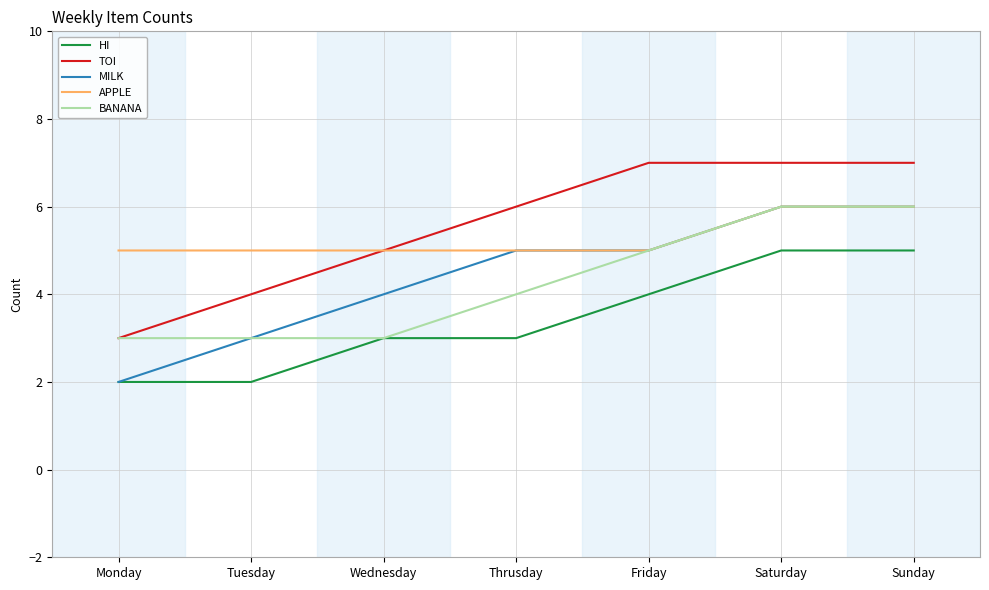

True or false: HI and TOI intersect in this chart.

False